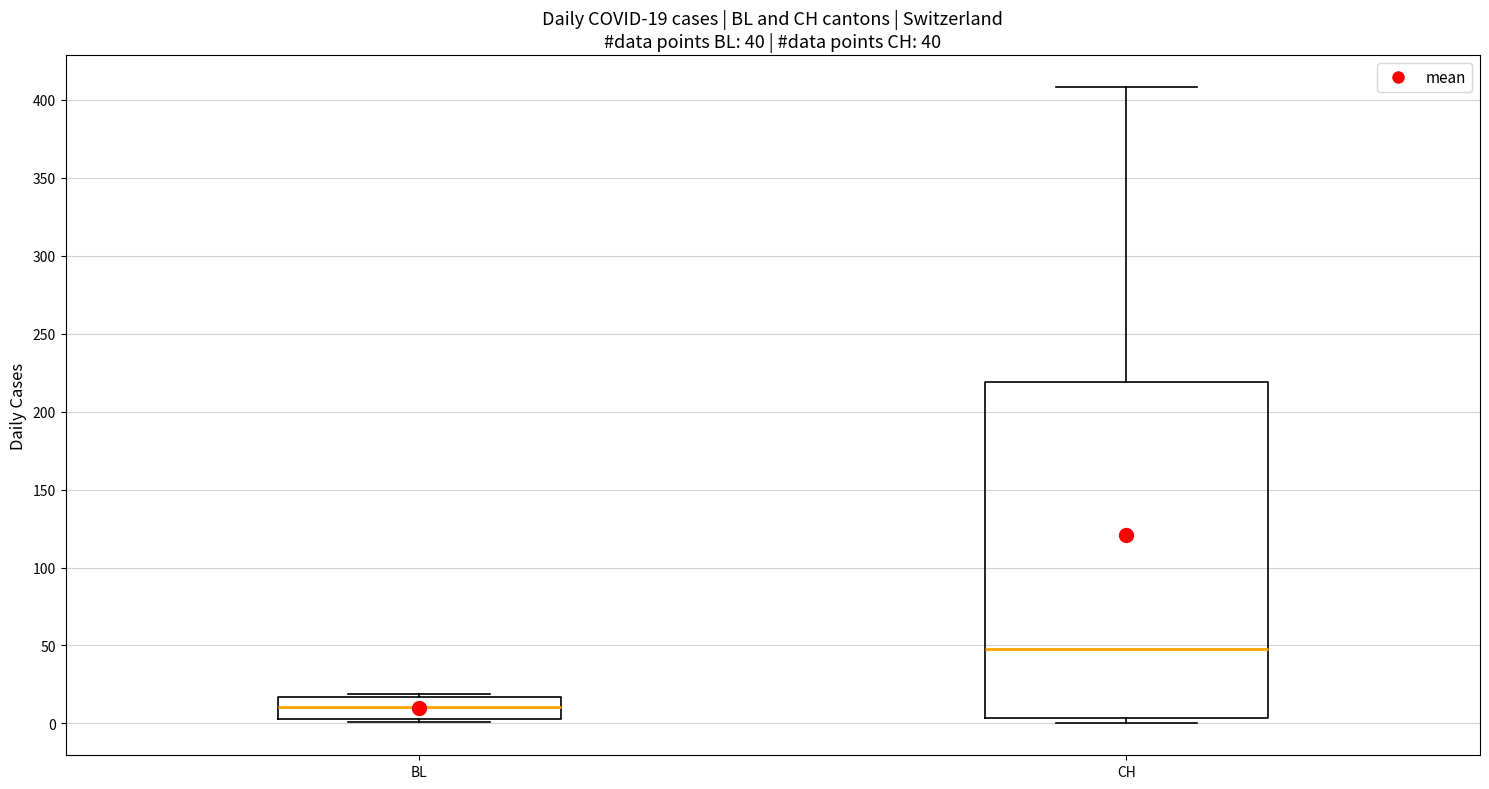

Comparing the boxes themselves (not the whiskers), which one is the tallest?

CH